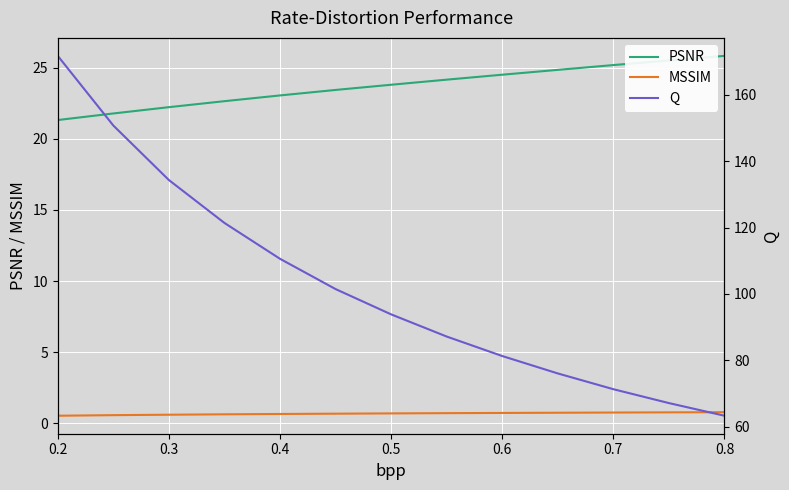

What is the maximum value for PSNR?

25.8